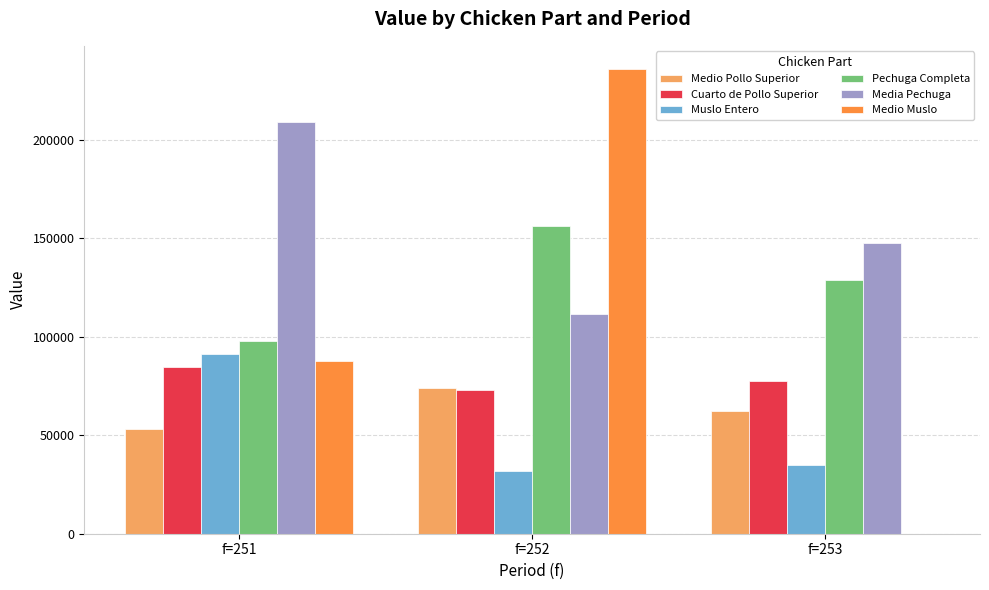

Which category has the highest value in the Media Pechuga series?

f=251